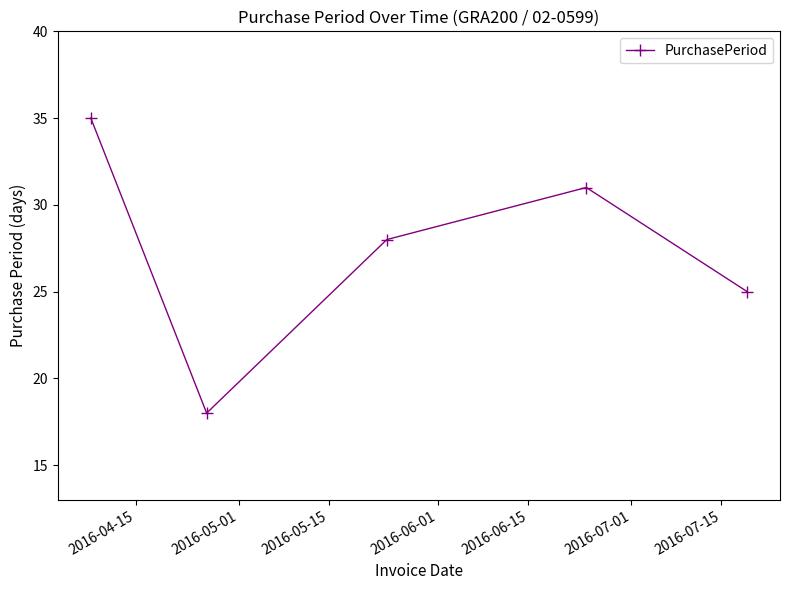

What is the maximum value shown in the chart?

35